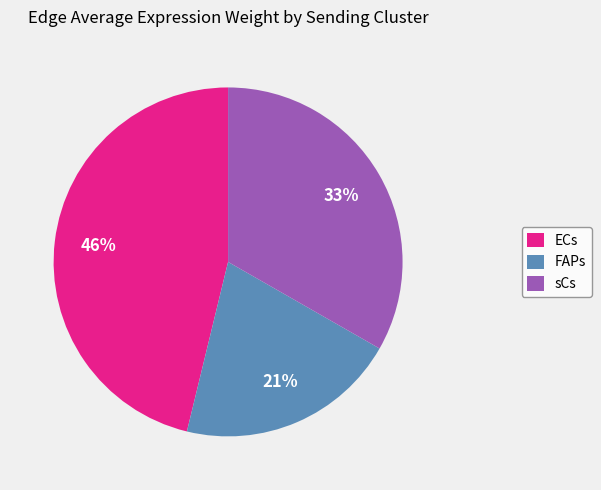

Is the sum of sCs and FAPs greater than half?

Yes